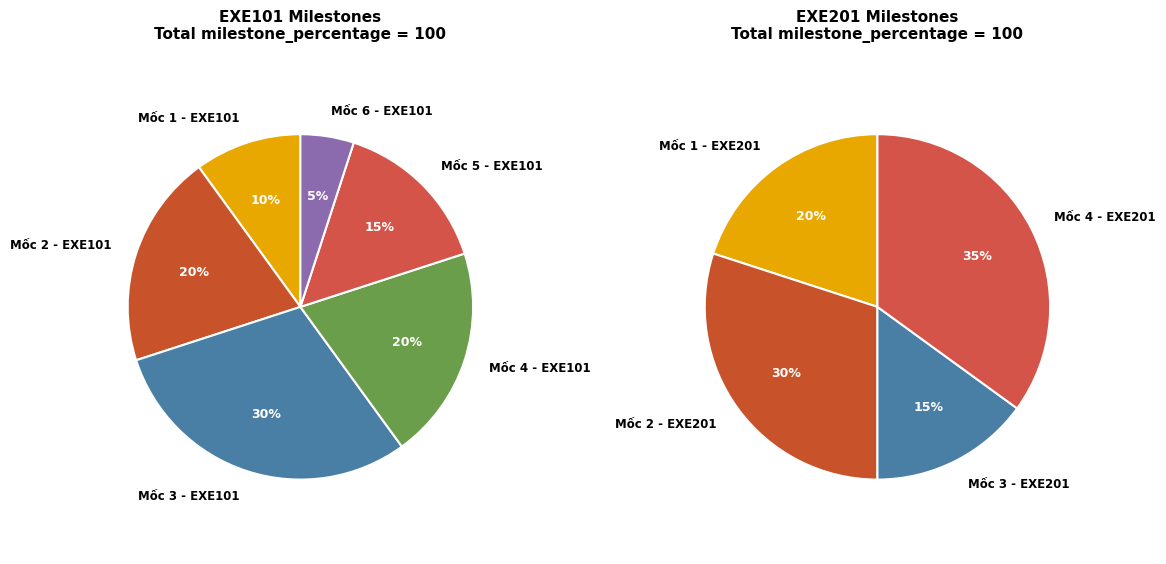

What is the ratio of the value at Mốc 1 - EXE201 to the value at Mốc 6 - EXE101?

4.0